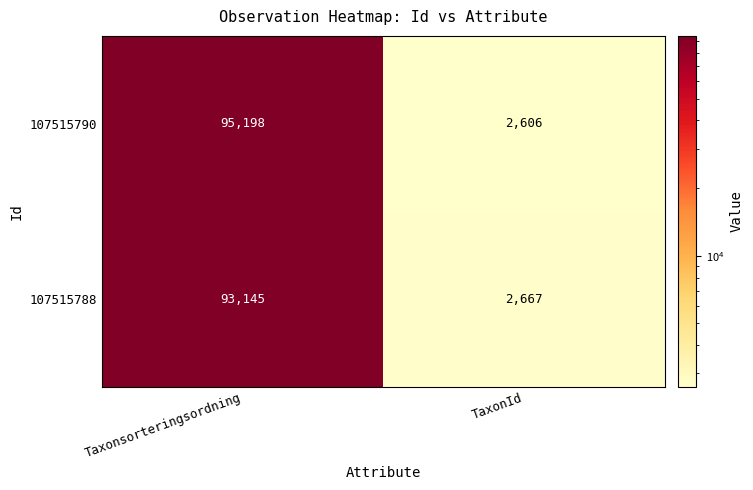

List the series in order of their overall mean, lowest first.

107515788, 107515790